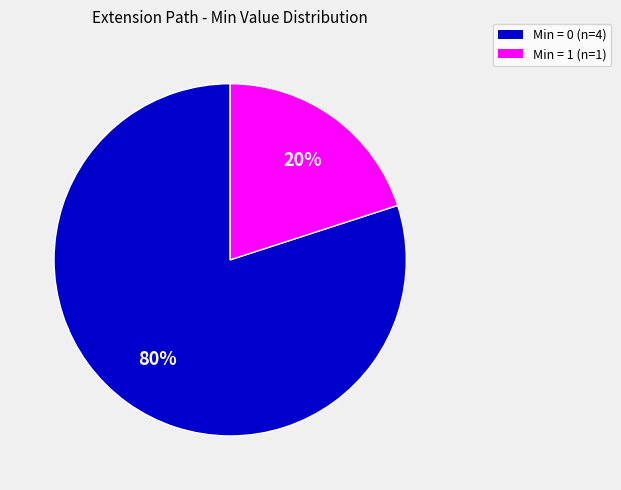

Count the number of slices in the pie.

2